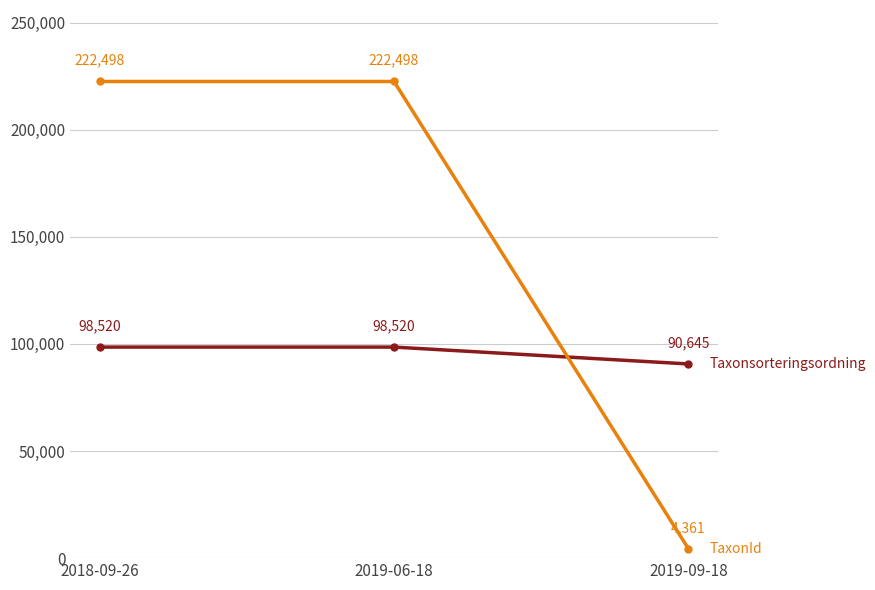

What is the spread (max minus min) of values at 2018-09-26?

123978